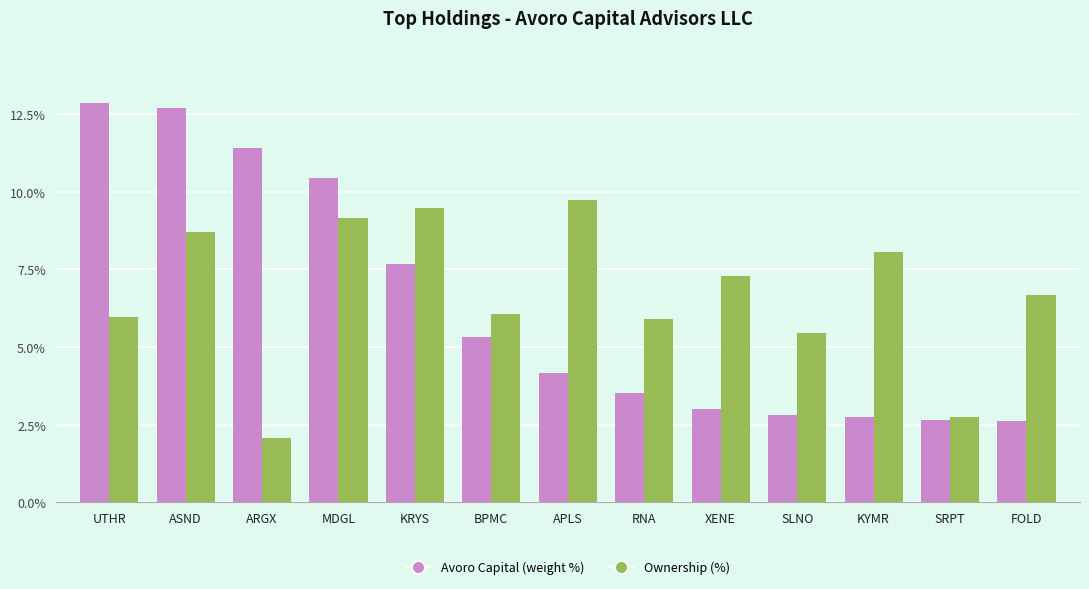

Which series changed the most between KRYS and RNA?

Avoro Capital (weight %)